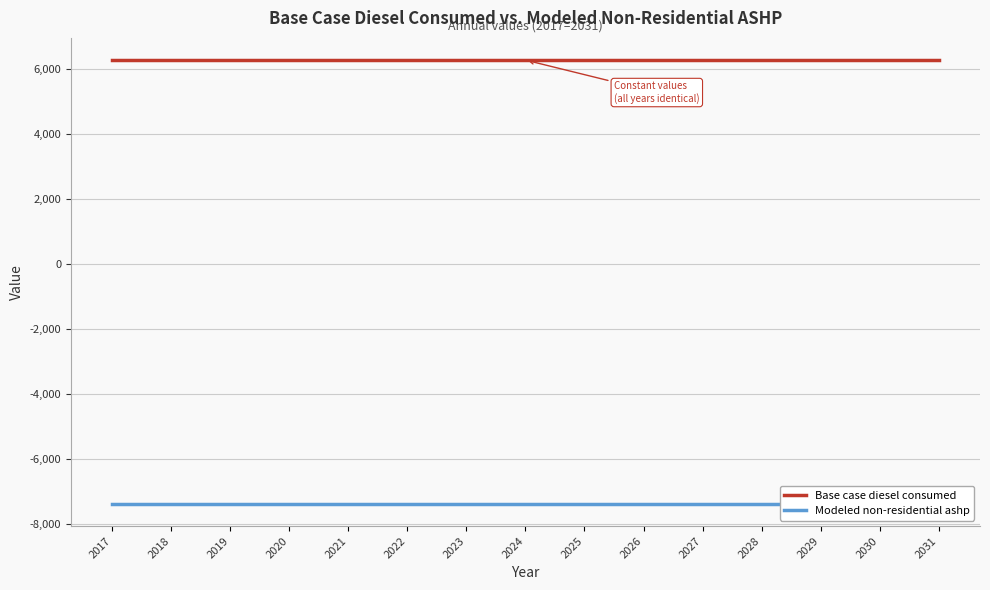

What is the approximate value of Modeled non-residential ashp at 2028?

-7373.4